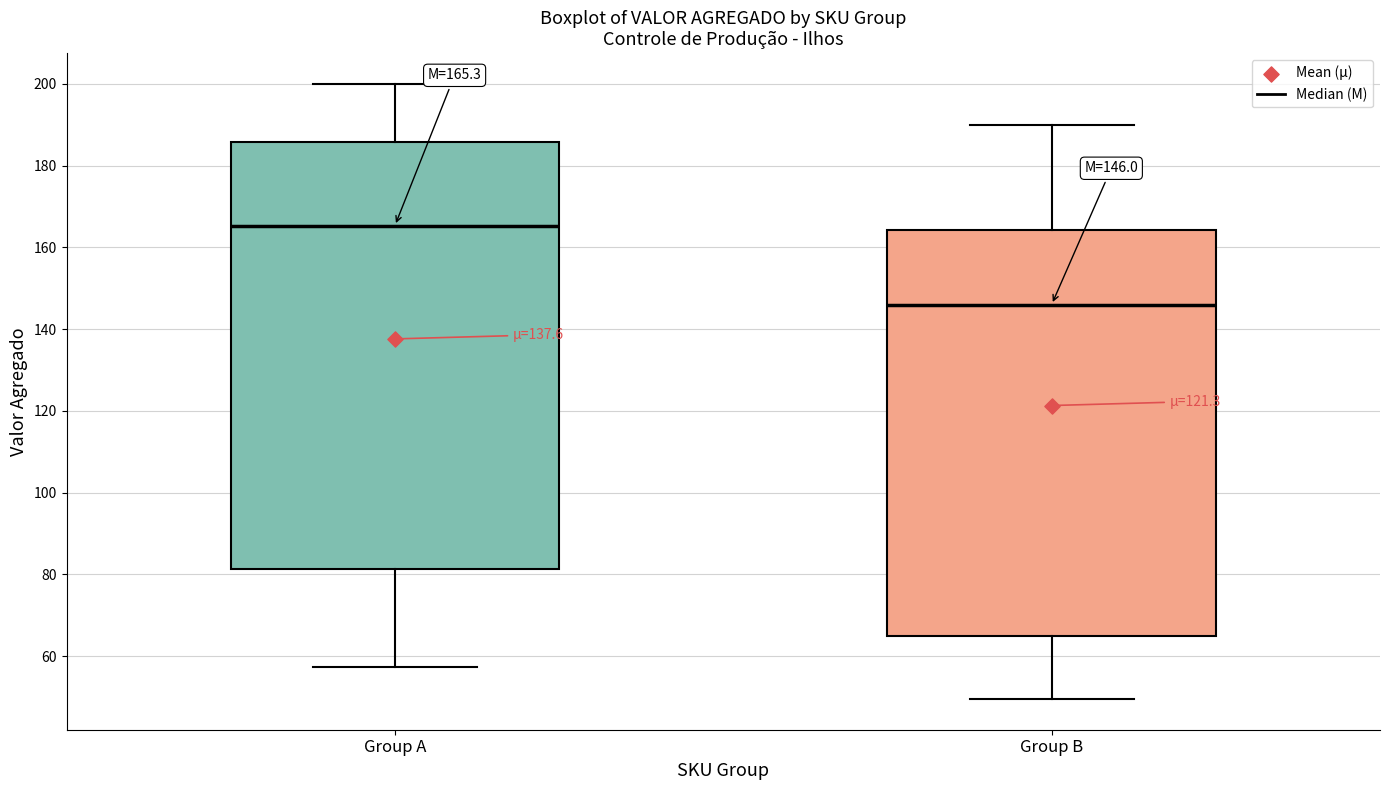

Comparing the boxes themselves (not the whiskers), which one is the tallest?

Group A